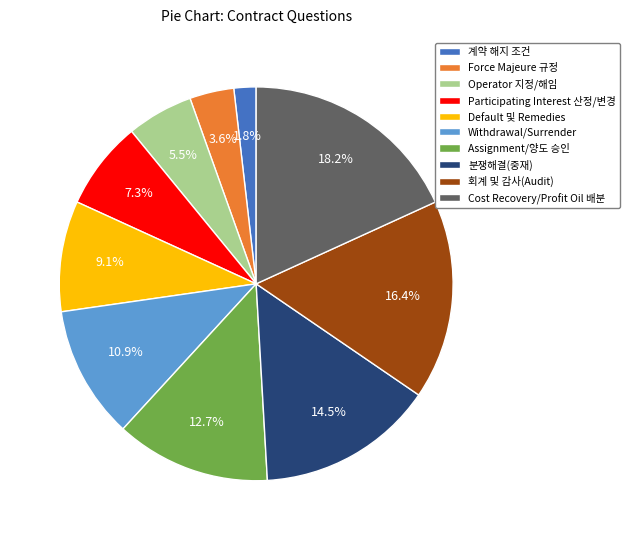

How many segments does this pie chart have?

10